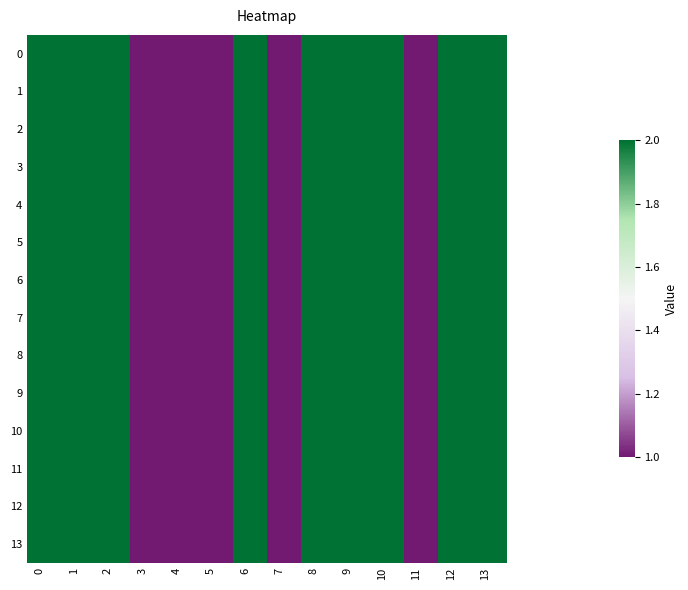

Reading left to right, what are all the values shown in this chart?

0: 0=2	1=2	2=2	3=1	4=1	5=1	6=2	7=1	8=2	9=2	10=2	11=1	12=2	13=2
1: 0=2	1=2	2=2	3=1	4=1	5=1	6=2	7=1	8=2	9=2	10=2	11=1	12=2	13=2
2: 0=2	1=2	2=2	3=1	4=1	5=1	6=2	7=1	8=2	9=2	10=2	11=1	12=2	13=2
3: 0=2	1=2	2=2	3=1	4=1	5=1	6=2	7=1	8=2	9=2	10=2	11=1	12=2	13=2
4: 0=2	1=2	2=2	3=1	4=1	5=1	6=2	7=1	8=2	9=2	10=2	11=1	12=2	13=2
5: 0=2	1=2	2=2	3=1	4=1	5=1	6=2	7=1	8=2	9=2	10=2	11=1	12=2	13=2
6: 0=2	1=2	2=2	3=1	4=1	5=1	6=2	7=1	8=2	9=2	10=2	11=1	12=2	13=2
7: 0=2	1=2	2=2	3=1	4=1	5=1	6=2	7=1	8=2	9=2	10=2	11=1	12=2	13=2
8: 0=2	1=2	2=2	3=1	4=1	5=1	6=2	7=1	8=2	9=2	10=2	11=1	12=2	13=2
9: 0=2	1=2	2=2	3=1	4=1	5=1	6=2	7=1	8=2	9=2	10=2	11=1	12=2	13=2
10: 0=2	1=2	2=2	3=1	4=1	5=1	6=2	7=1	8=2	9=2	10=2	11=1	12=2	13=2
11: 0=2	1=2	2=2	3=1	4=1	5=1	6=2	7=1	8=2	9=2	10=2	11=1	12=2	13=2
12: 0=2	1=2	2=2	3=1	4=1	5=1	6=2	7=1	8=2	9=2	10=2	11=1	12=2	13=2
13: 0=2	1=2	2=2	3=1	4=1	5=1	6=2	7=1	8=2	9=2	10=2	11=1	12=2	13=2